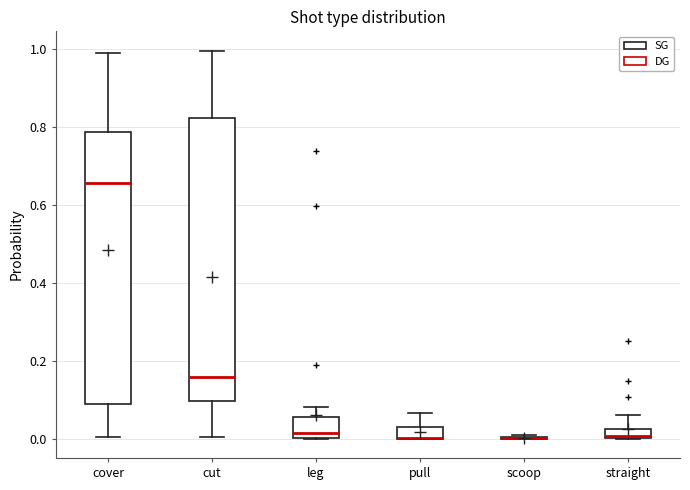

Where is the upper edge of the box for pull on the y-axis? The values are not printed on the chart, so give them approximately, as read against the axis.

0.04